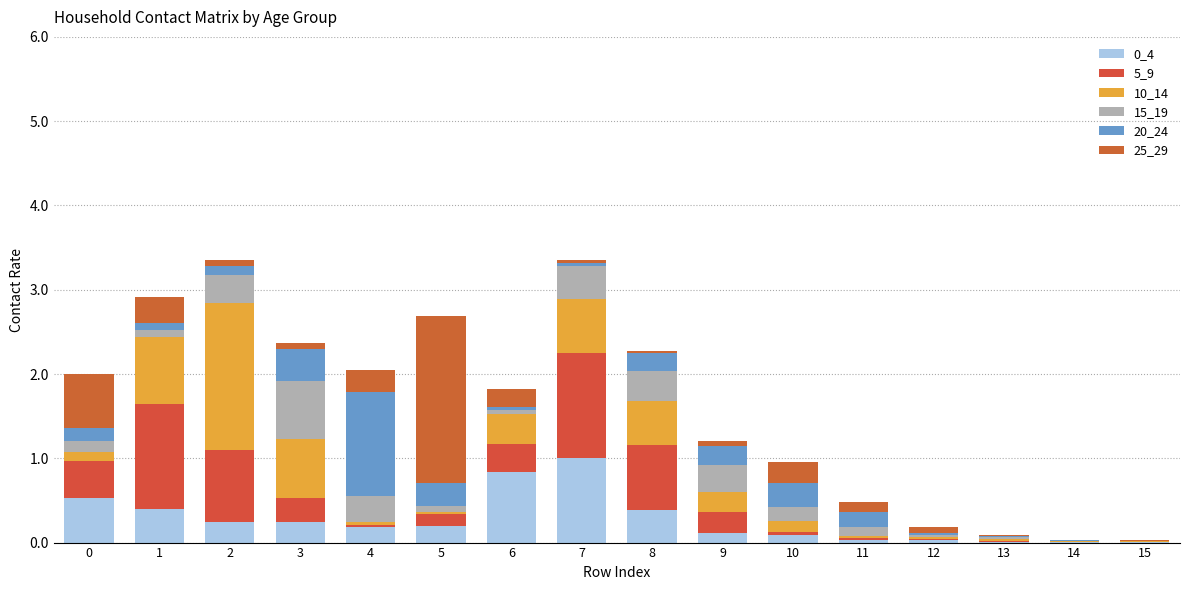

What is the value of the 0_4 bar at the 5th from the left?

0.2